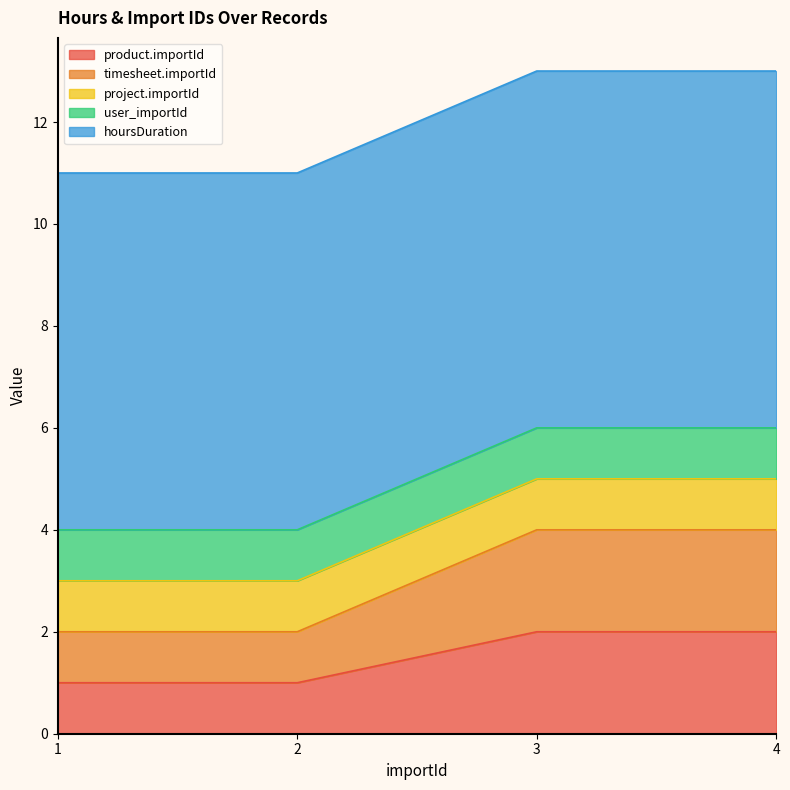

Which series has the largest total across all categories?

hoursDuration